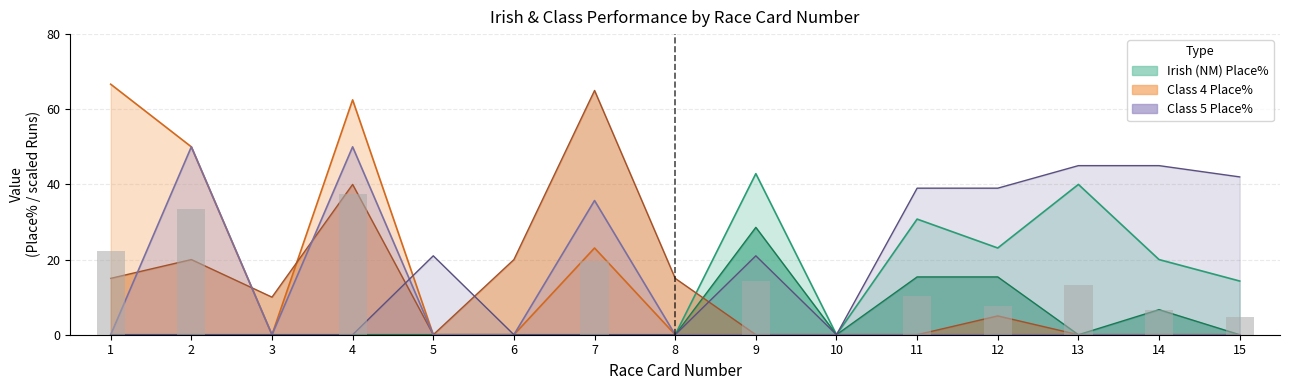

At which label is Irish (NM) Place% closest to 21?

14